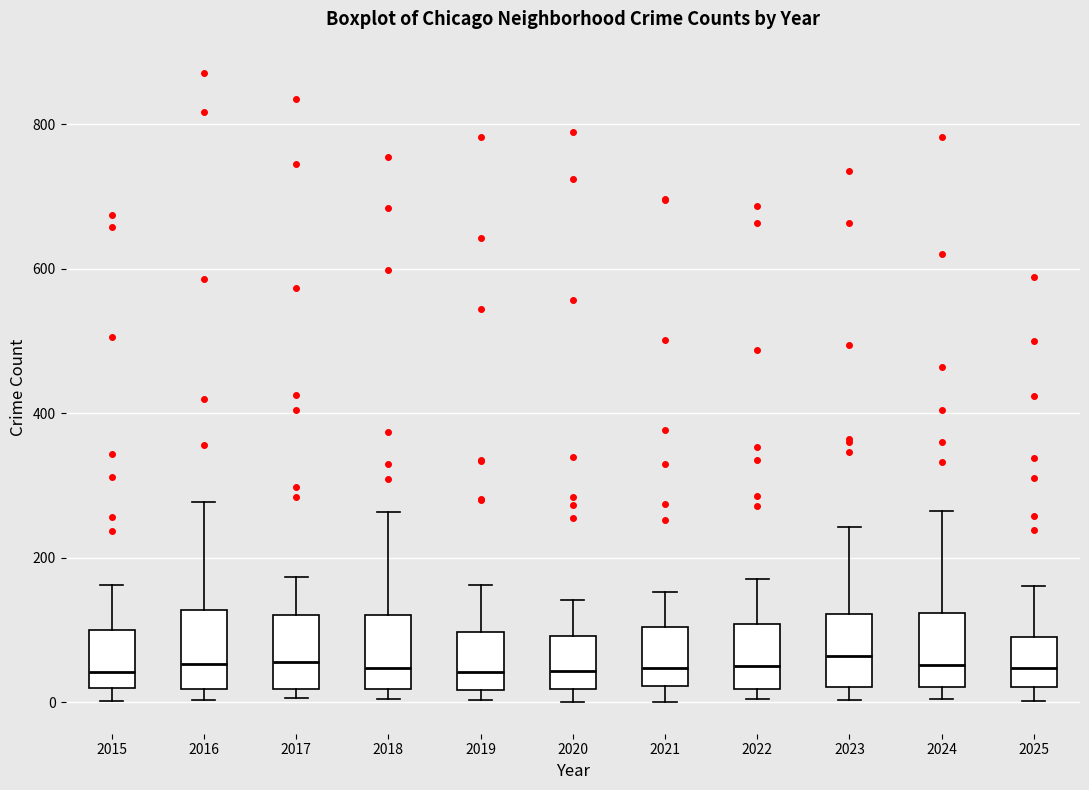

Where does the upper whisker of the box at x = 2024 end on the y-axis? The values are not printed on the chart, so give them approximately, as read against the axis.

260